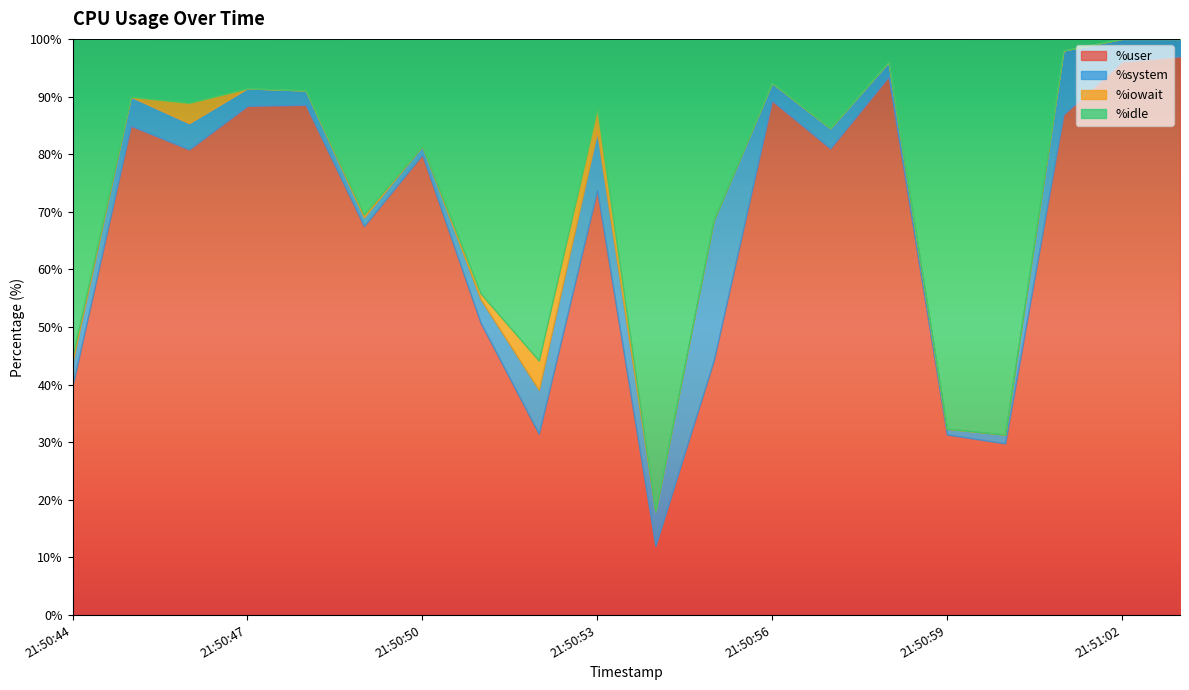

True or false: %iowait has a value of 0.0 at 21:50:47.

True